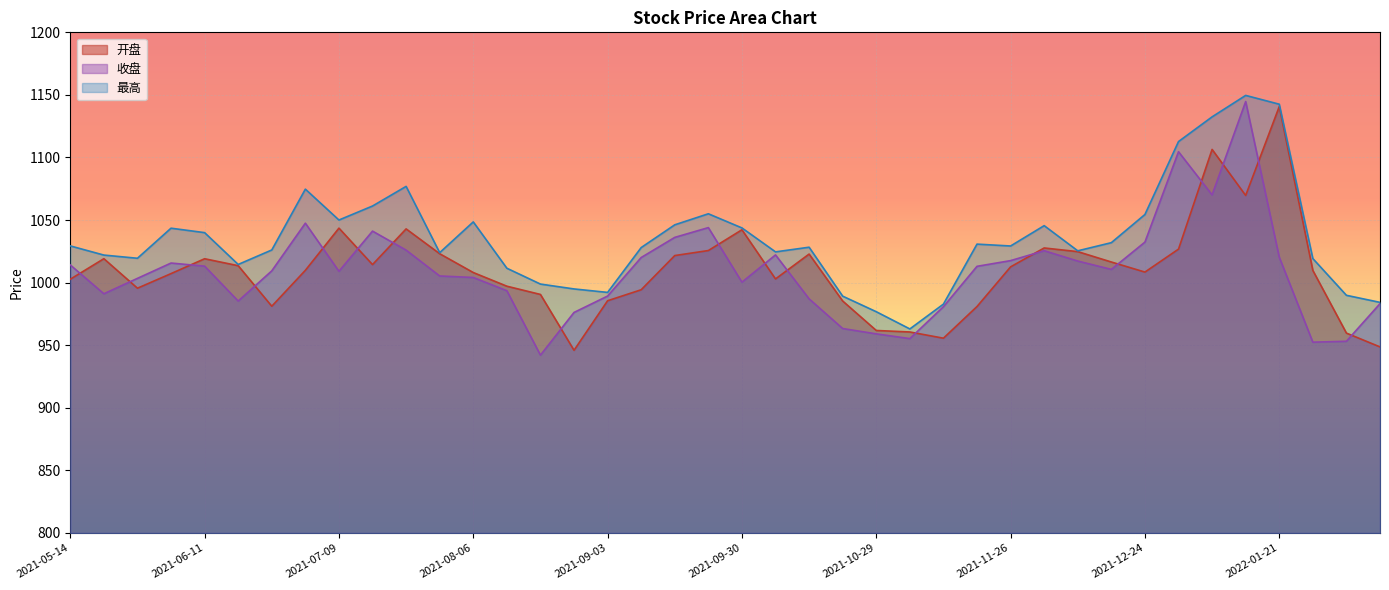

What value does the 开盘 series have at 2021-10-22?

985.3